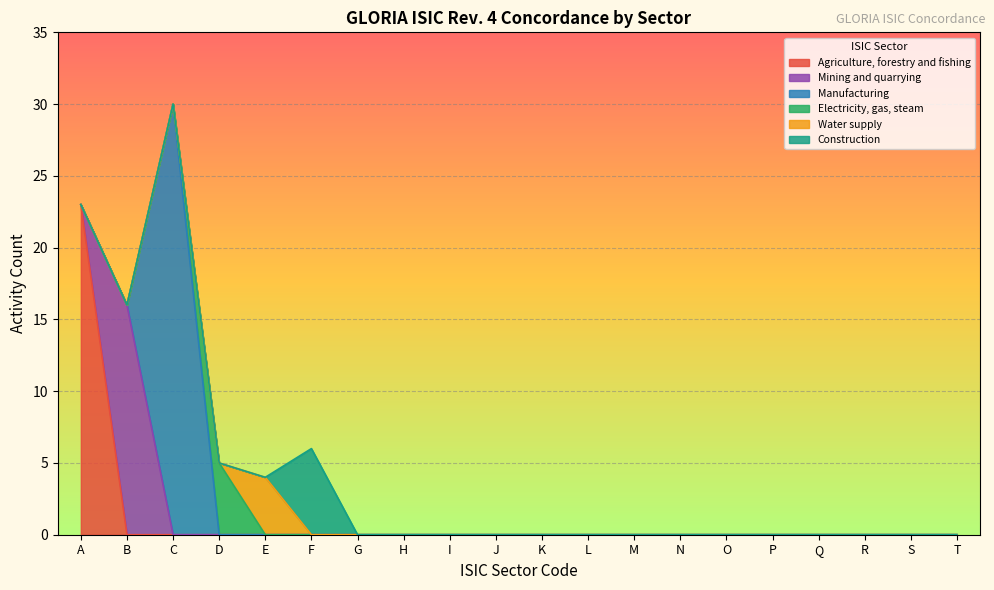

True or false: Construction and Mining and quarrying cross at least once.

False